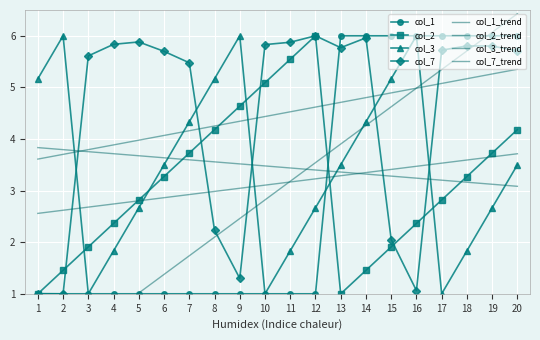

What is the difference between the col_7 values at 9 and 12?

4.7